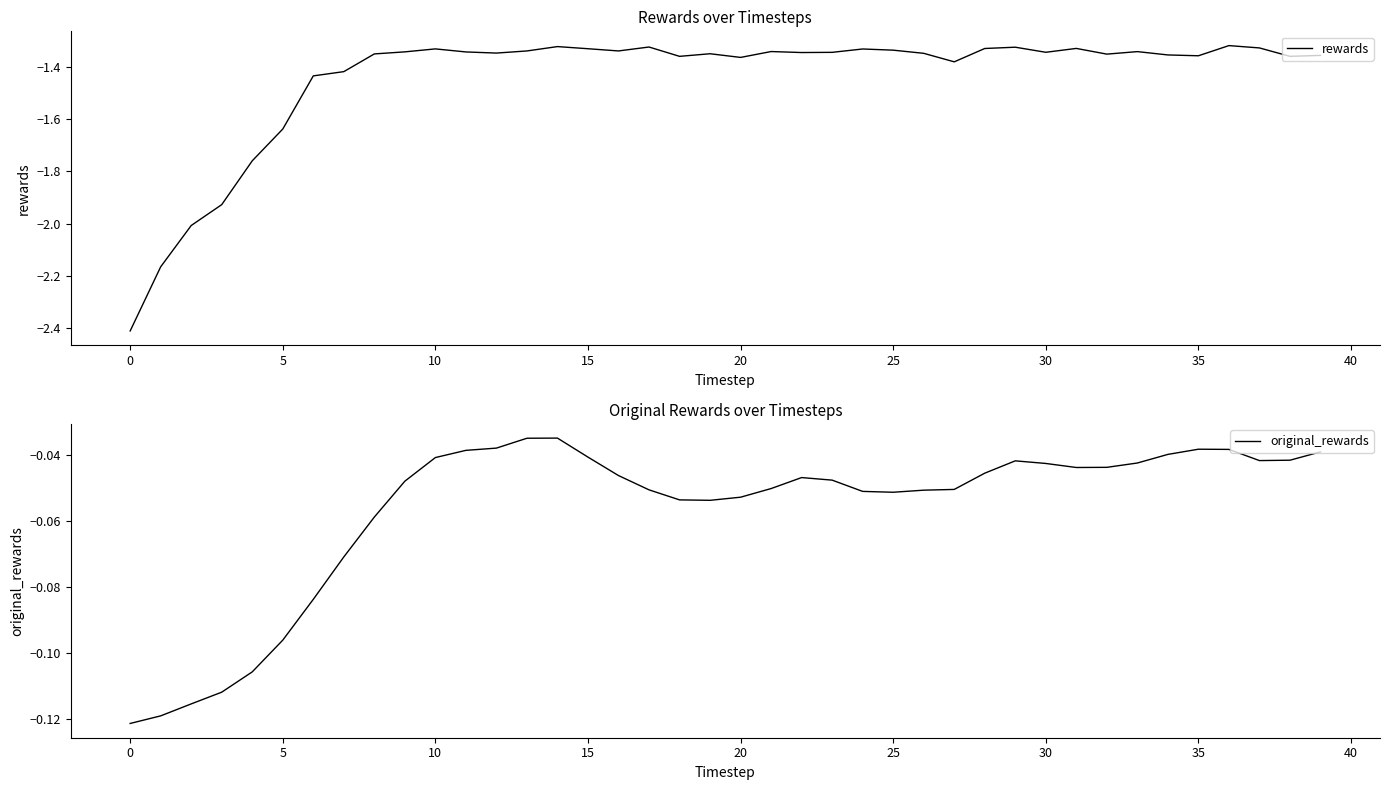

What is the minimum value for original_rewards?

-0.1